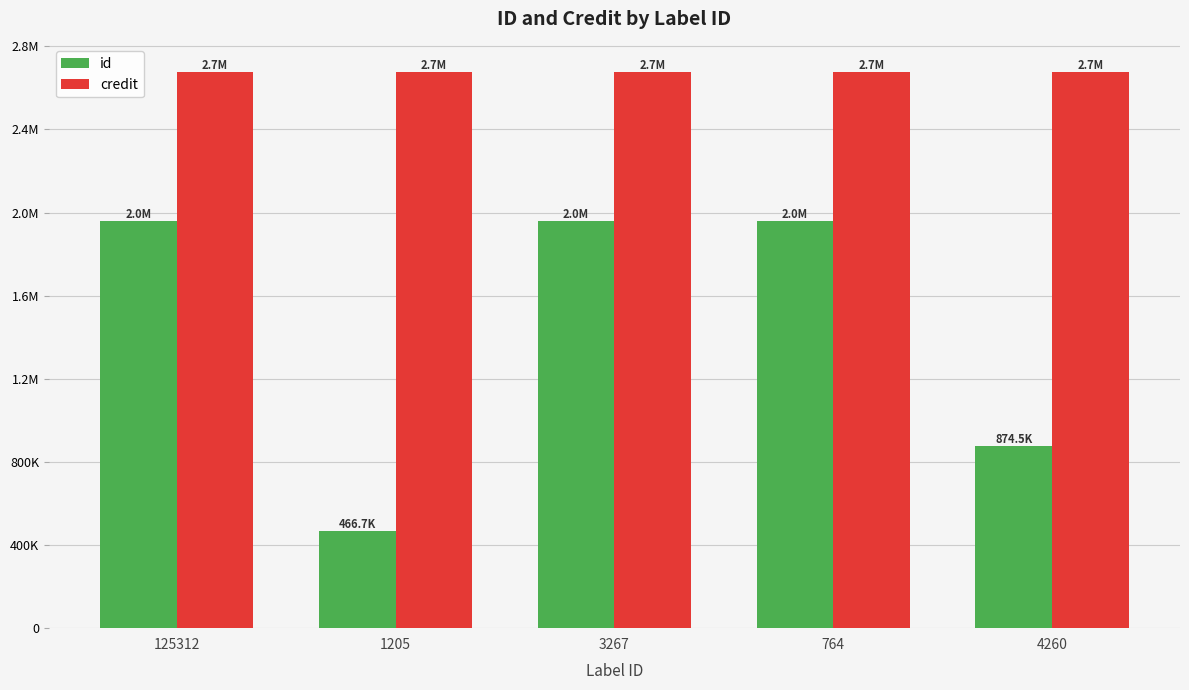

List the series in order of their overall mean, highest first.

credit, id